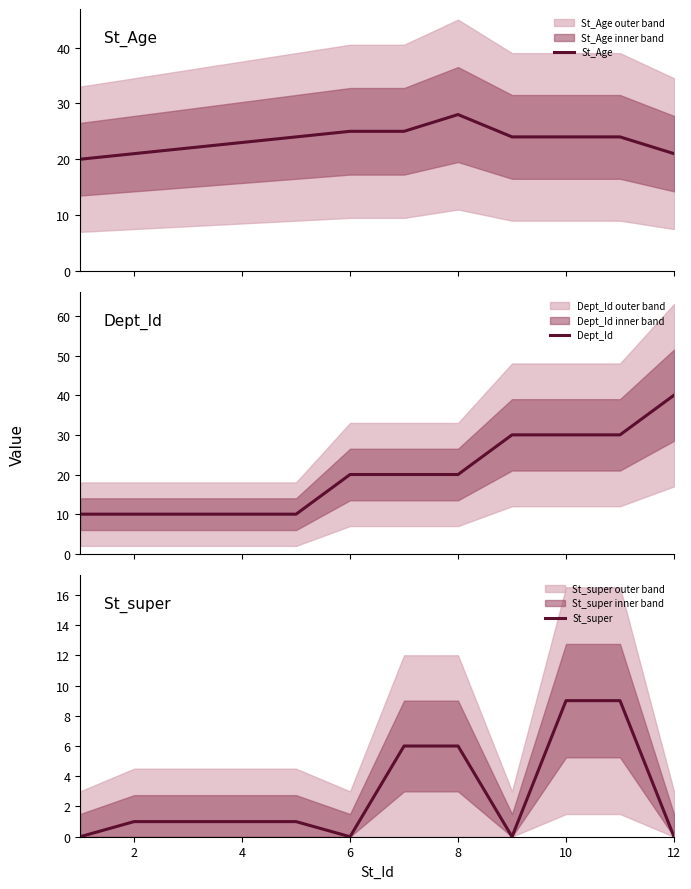

True or false: St_super and St_Age cross at least once.

False